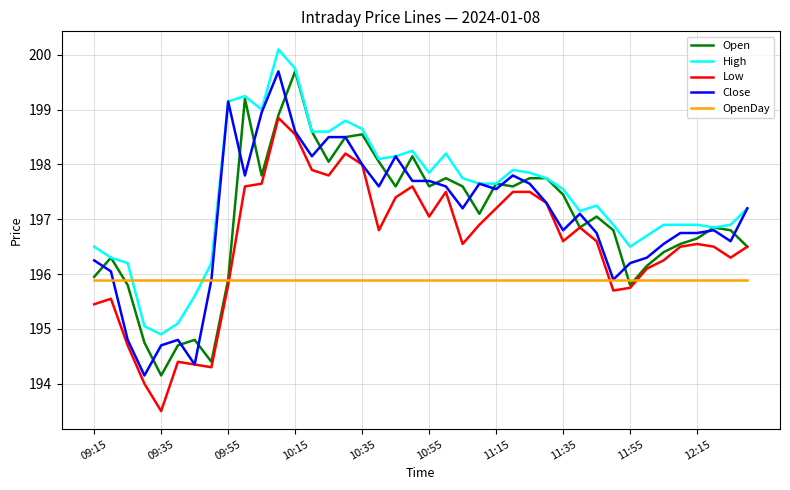

What is the maximum value shown in the chart?

200.1